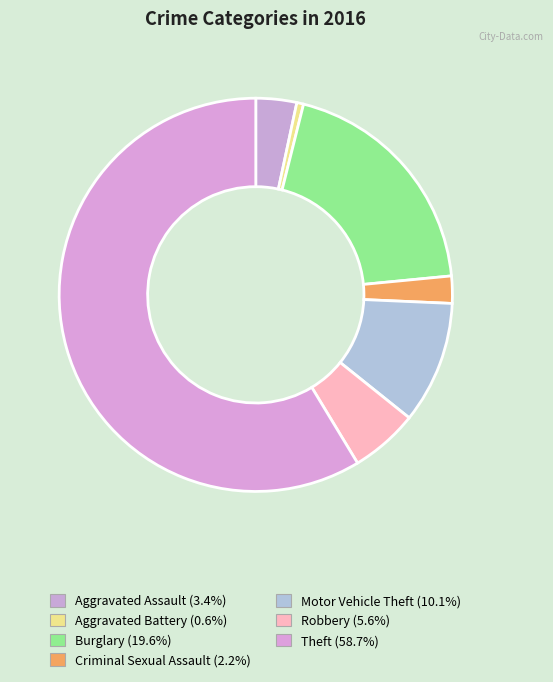

How many slices are in this pie chart?

7